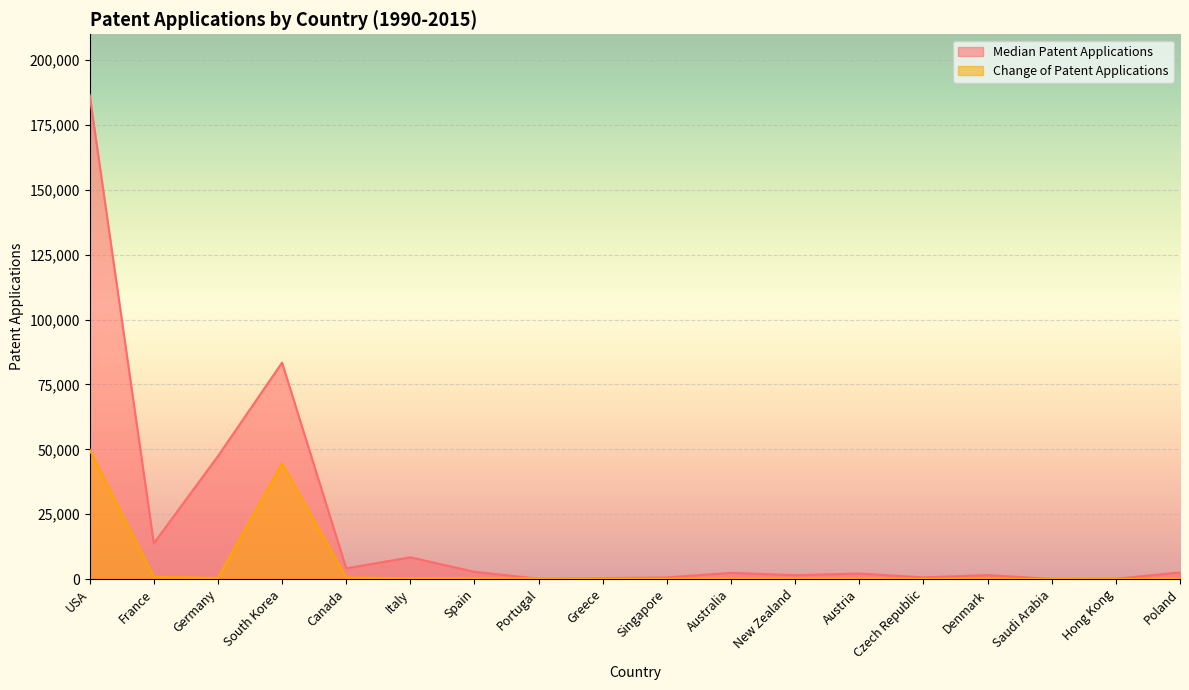

What is the total value across all series at Austria?

2253.0